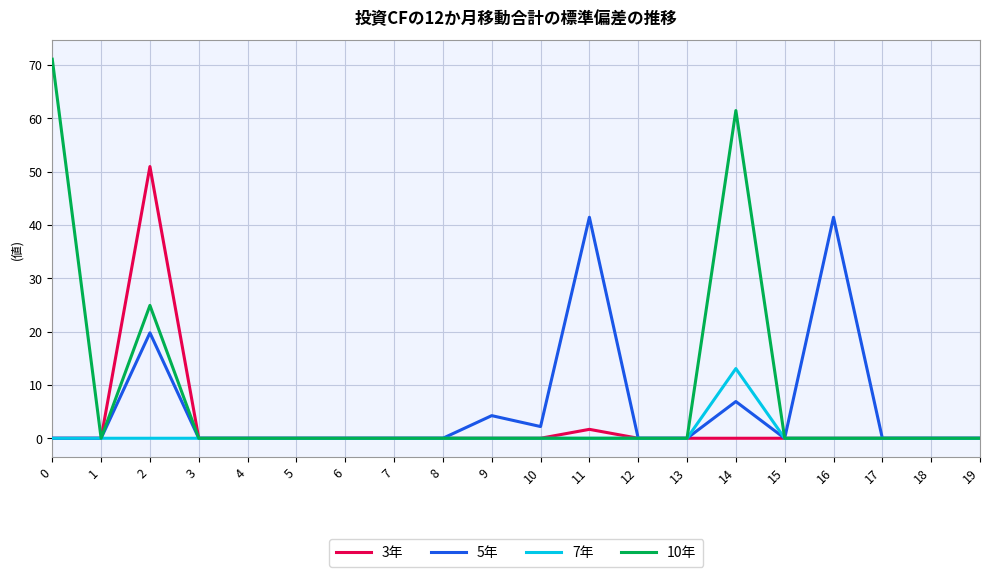

The 10年 series shows 25.0 at 4. True or false?

False